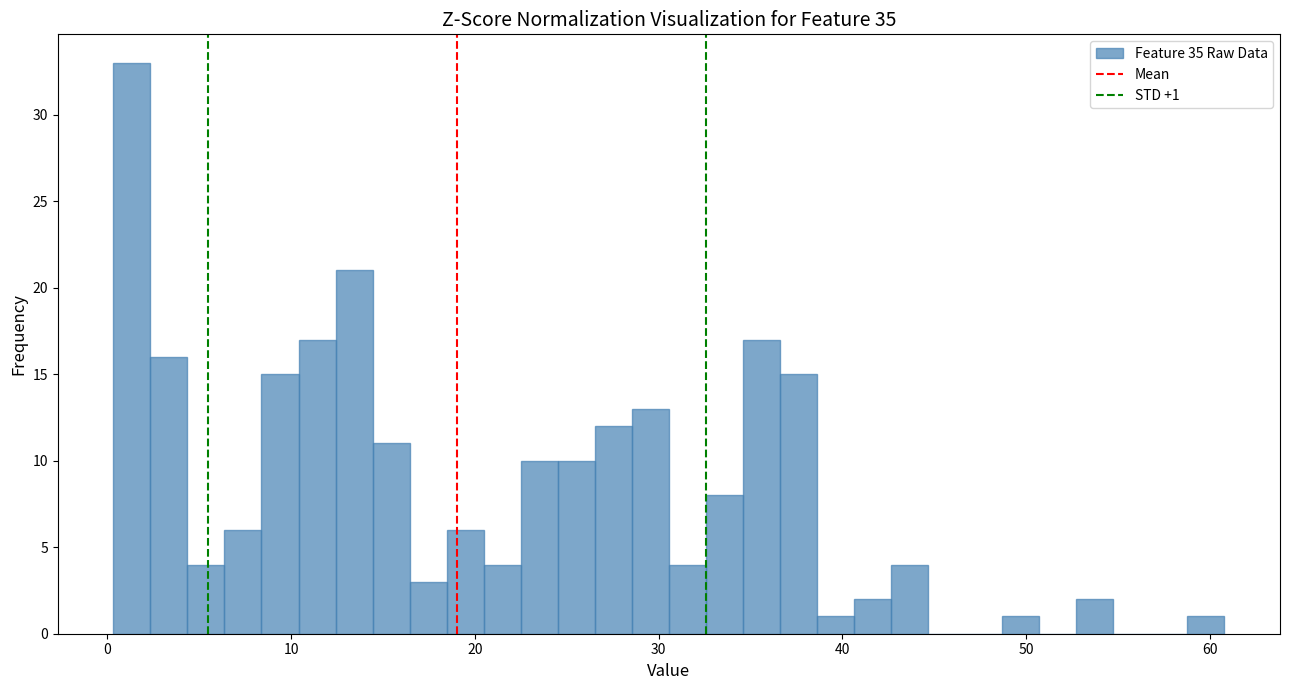

Around what value on the x-axis is the tallest bar? Give the approximate position of its centre, as read against the axis.

1